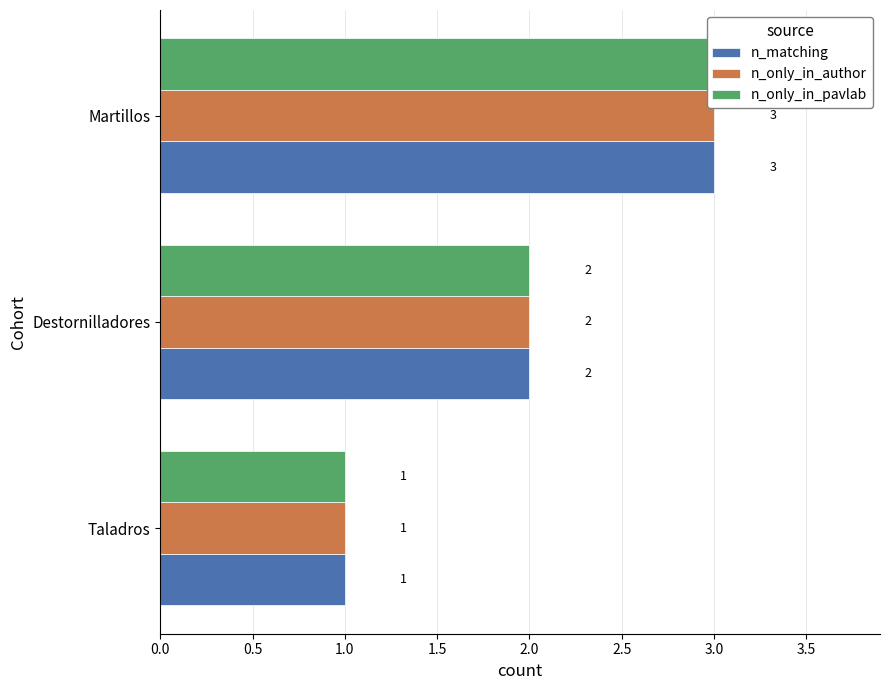

What is the difference between the n_only_in_author values at 0.5 and 0.0?

1